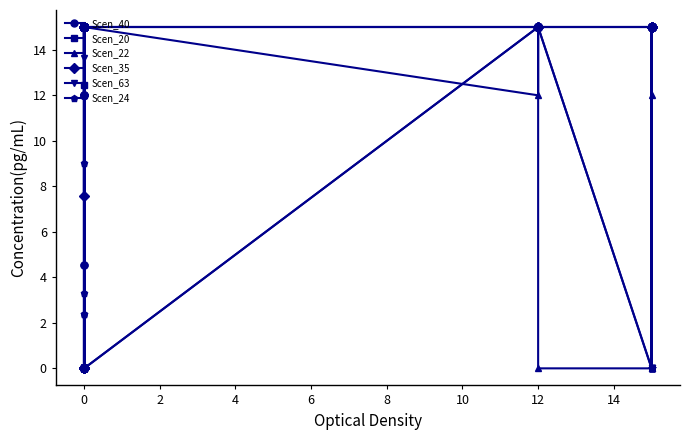

What is the average value of the Scen_20 series?

14.9